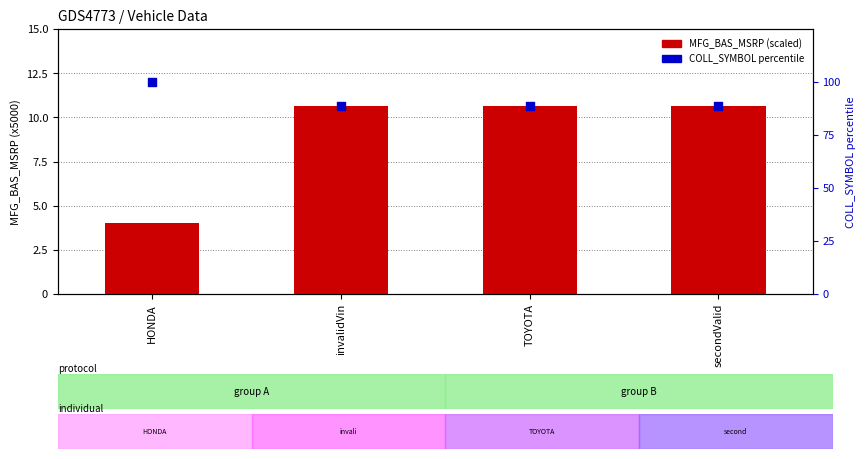

At how many categories does at least one series exceed 91?

1